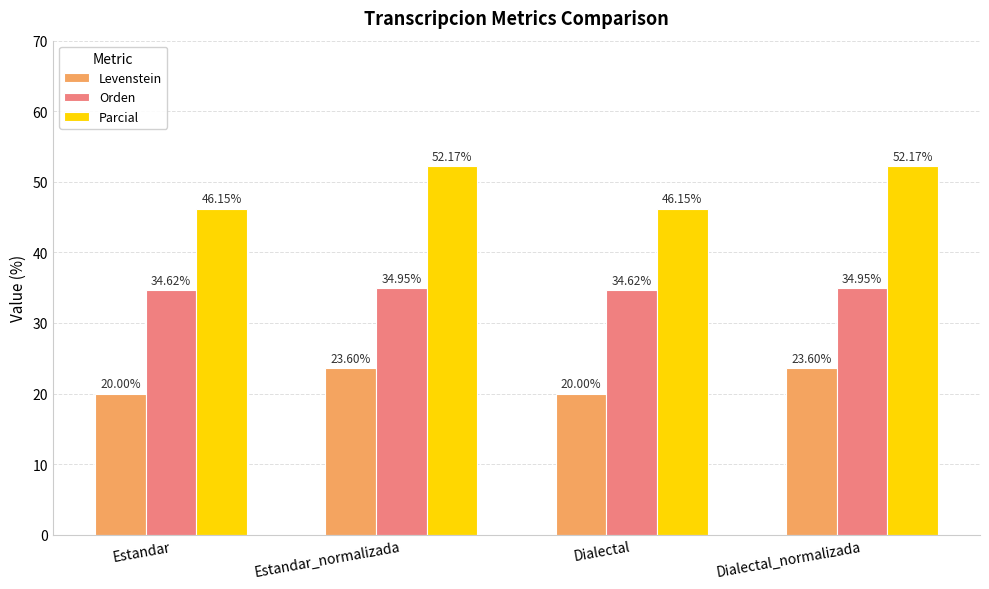

Where does the Levenstein series first go above 23?

Estandar_normalizada